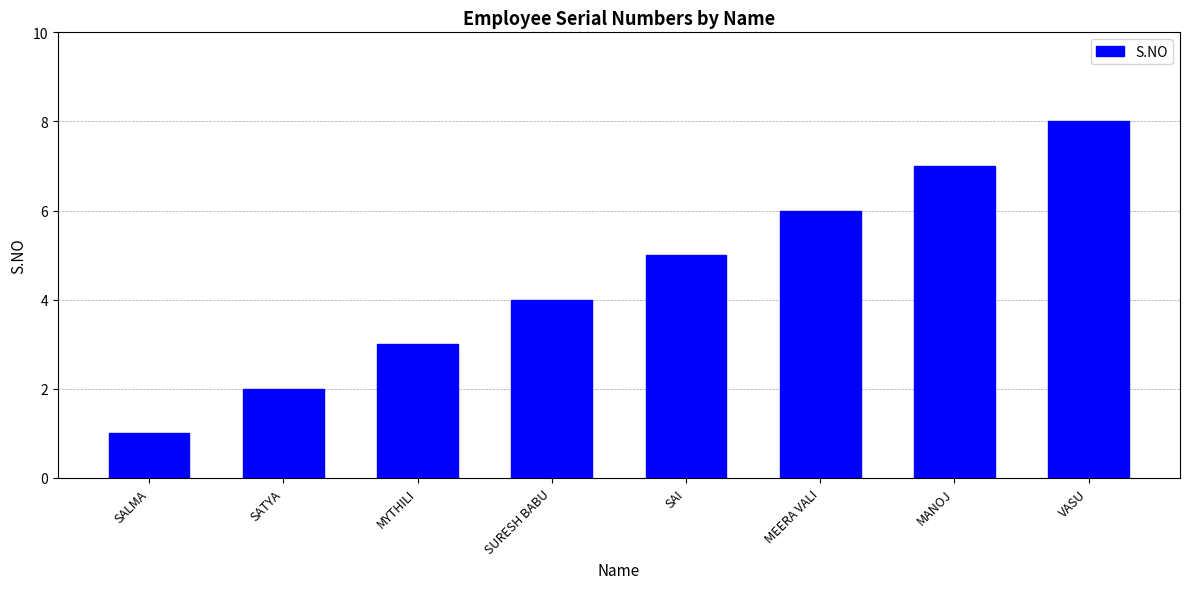

What is the label of the 3rd bar from the right?

MEERA VALI